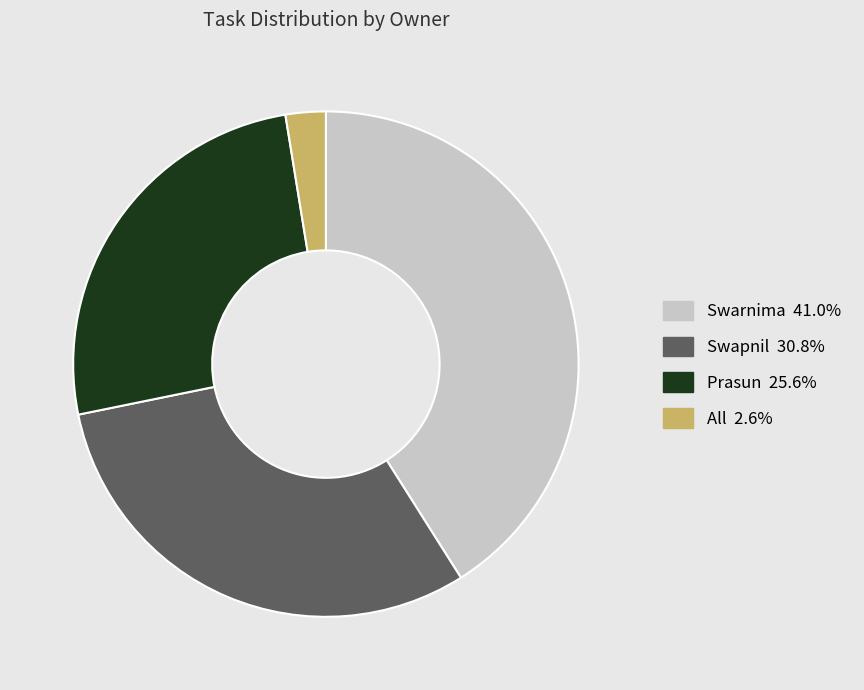

Count the number of slices in the pie.

4